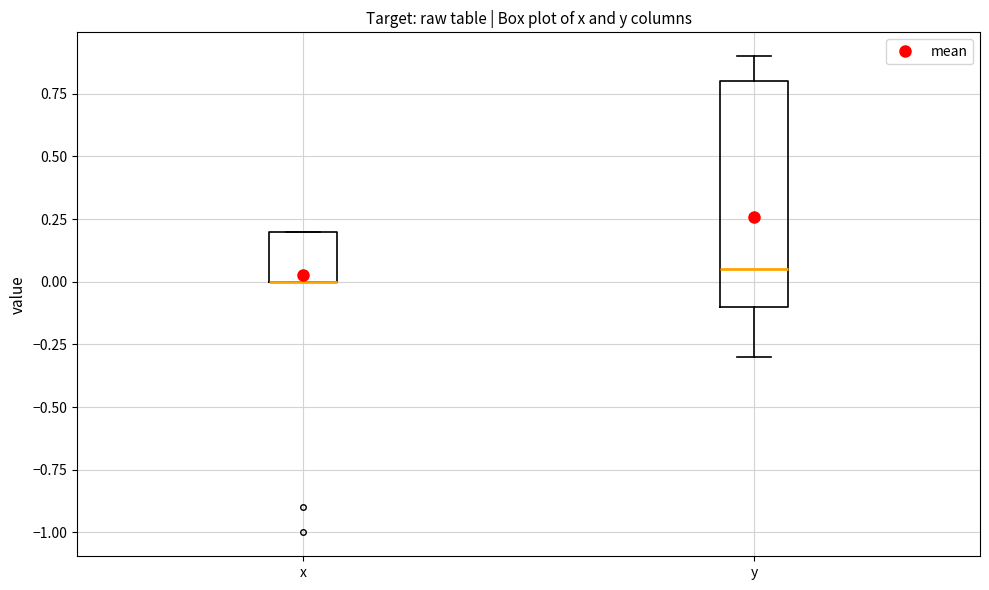

Reading left to right, transcribe this box plot: for each box, give where its median line is, the range the box spans, and where its two whiskers end, as read against the y-axis. The values are not printed on the chart, so give them approximately, as read against the axis.

x: median 0.00 (drawn on the box's lower edge), box 0.00 to 0.20, whiskers 0.00 to 0.20
y: median 0.05, box -0.10 to 0.80, whiskers -0.30 to 0.90